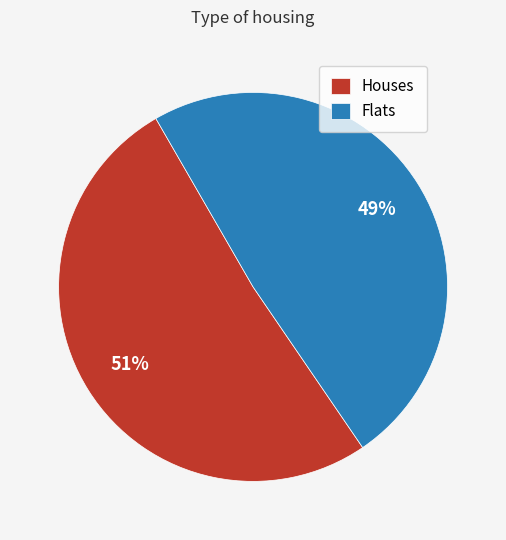

How many slices are in this pie chart?

2